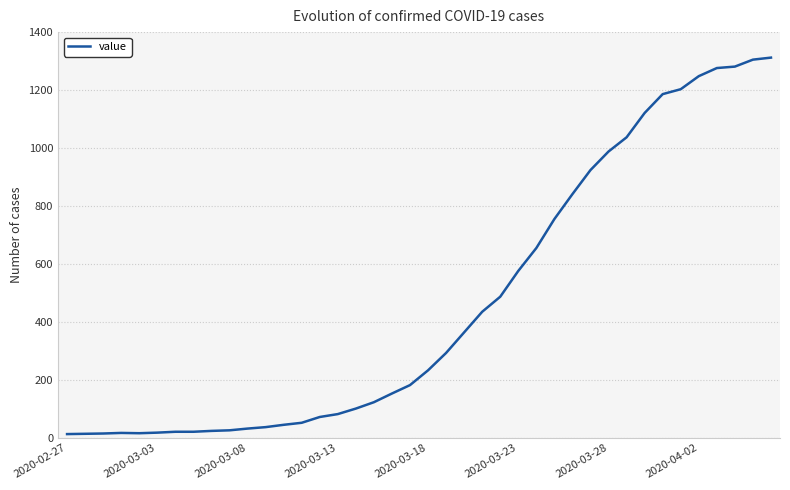

What is the difference between the maximum and minimum values?

1299